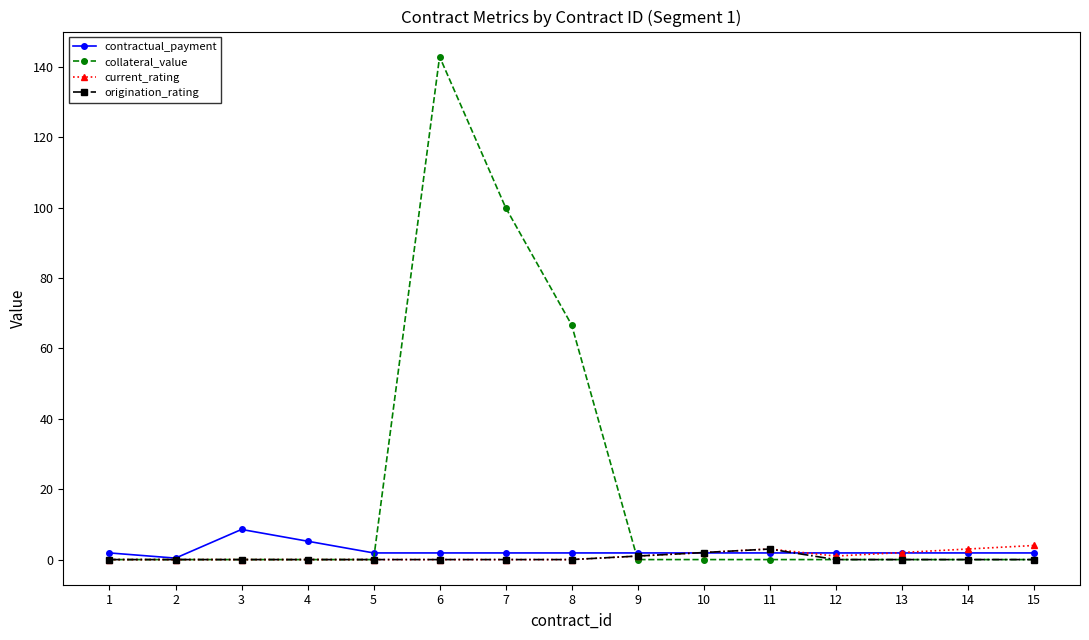

Which series has the widest spread of values?

collateral_value